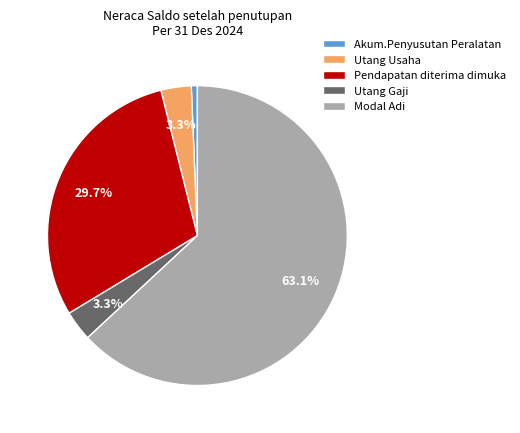

What percentage is the Utang Gaji slice, to the nearest percent?

3%